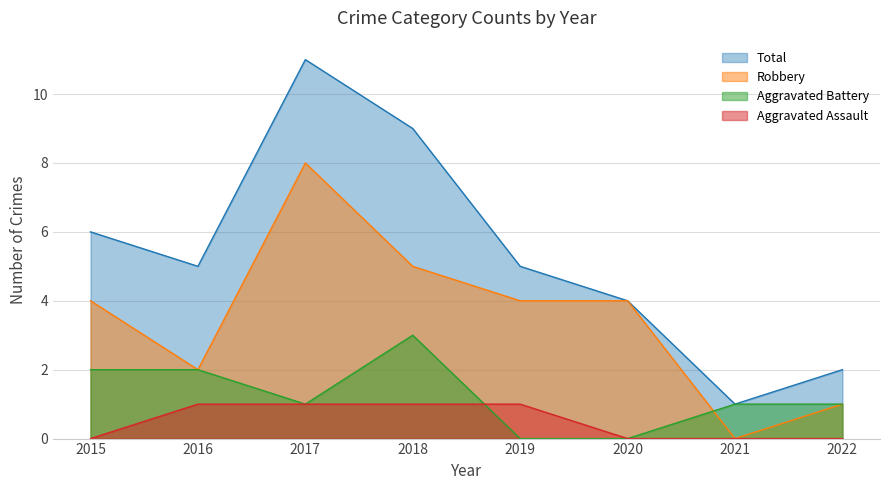

True or false: Aggravated Assault and Aggravated Battery cross at least once.

True